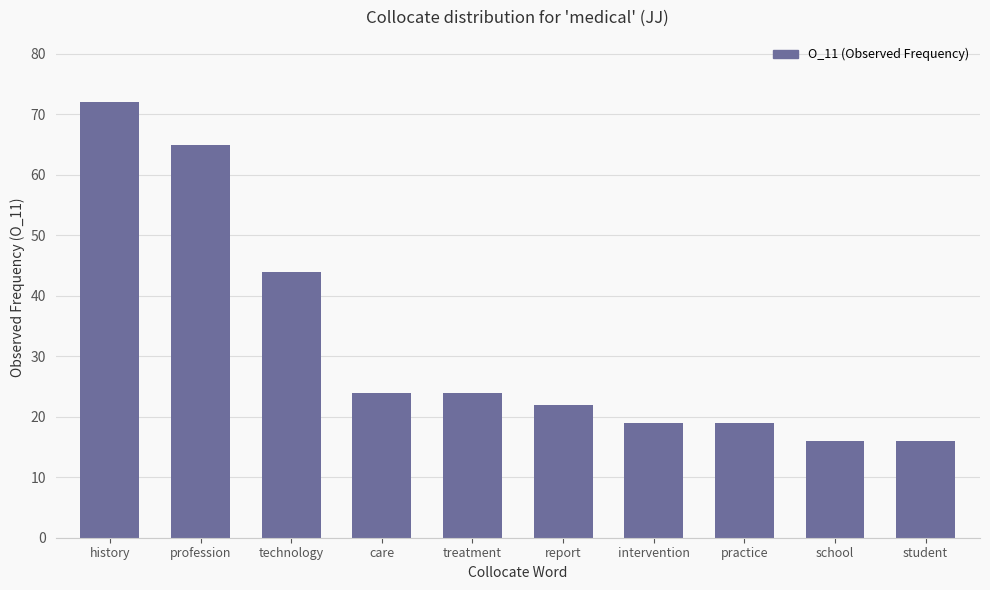

At which label is the value closest to 44?

technology